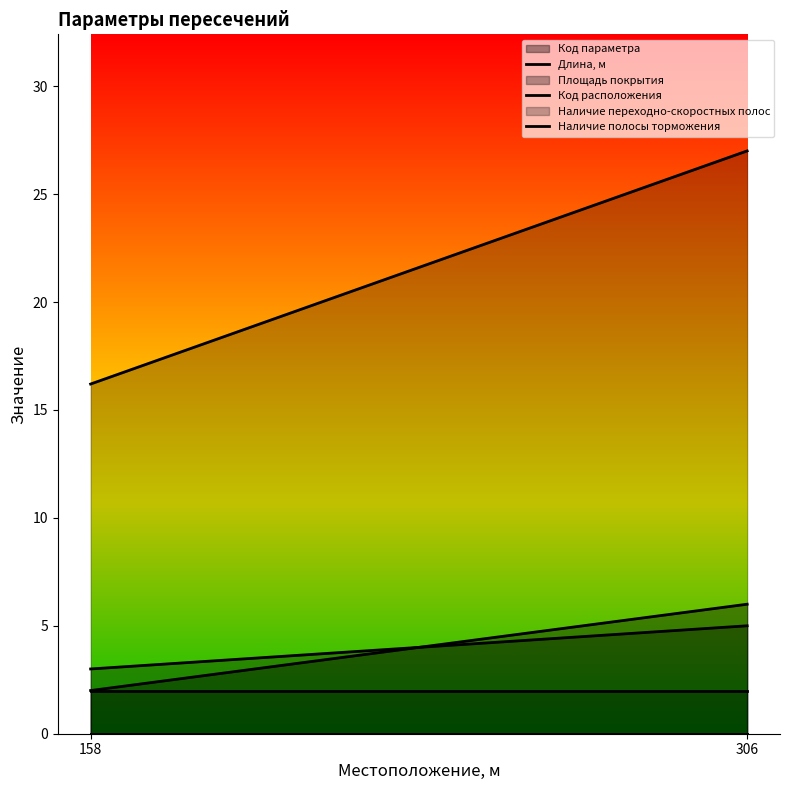

Rank the categories by Наличие переходно-скоростных полос (line) value from lowest to highest.

158, 306